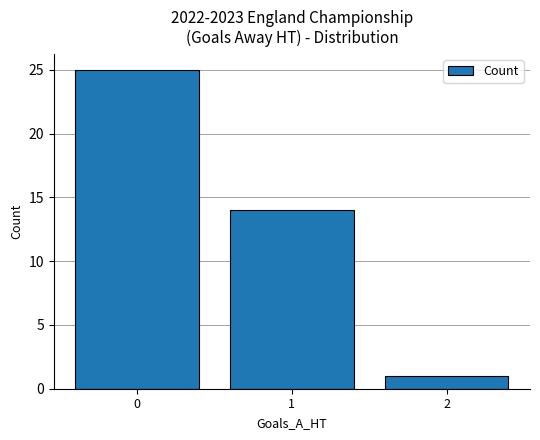

List the labels in order of value, largest first.

0, 1, 2